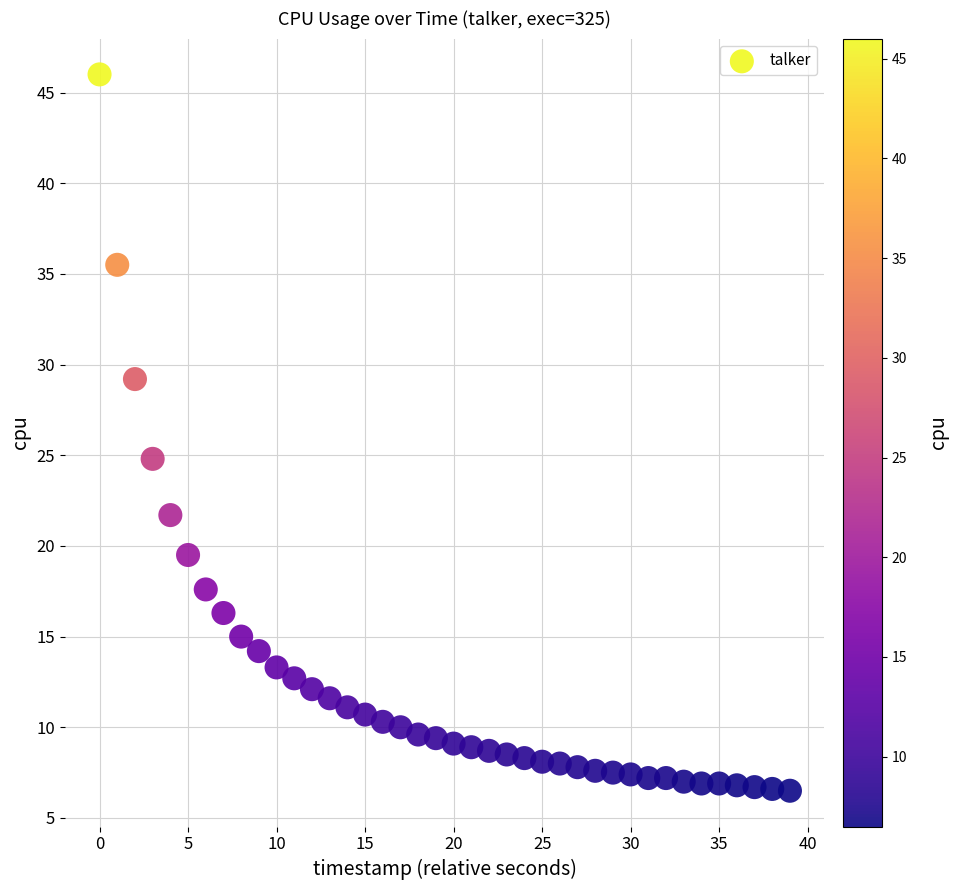

What Y value in the scatter plot is closest to 26?

24.8